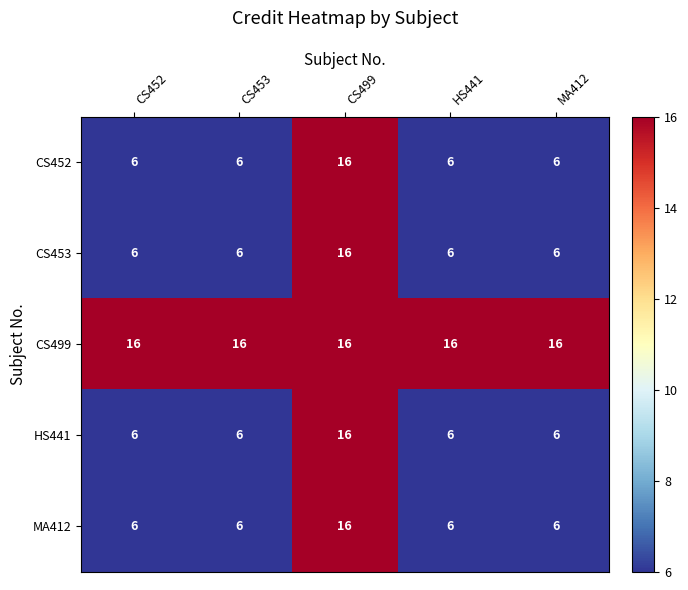

What is the total value across all series at CS499?

80